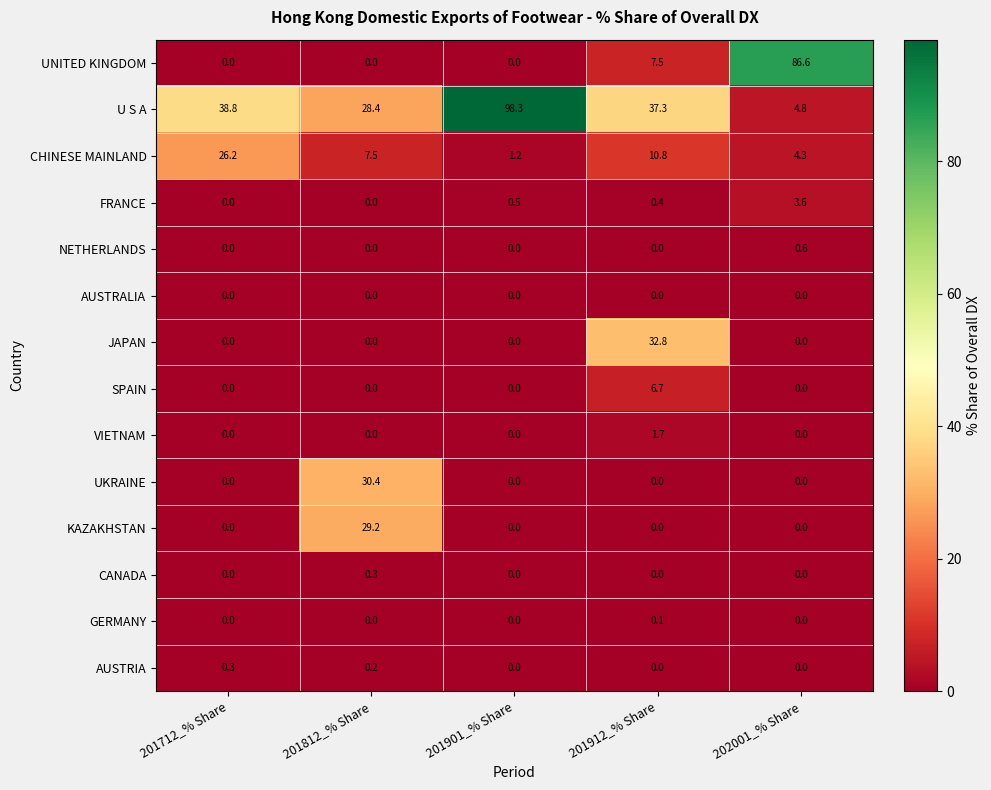

At which category does the chart reach its peak across all series?

201901_% Share